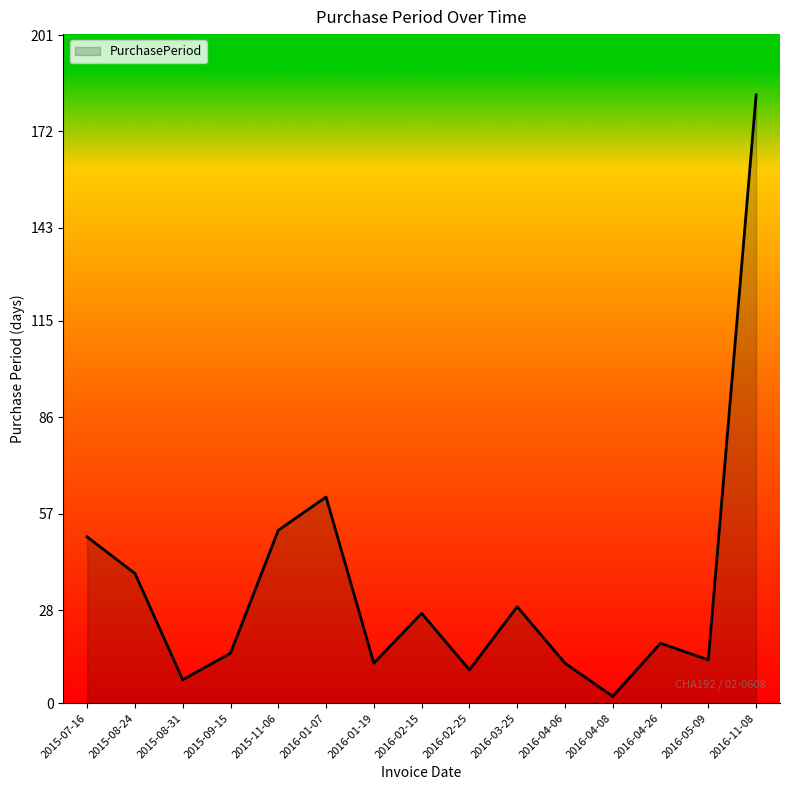

Reading left to right, extract all data points from this chart.

2015-07-16=50	2015-08-24=39	2015-08-31=7	2015-09-15=15	2015-11-06=52	2016-01-07=62	2016-01-19=12	2016-02-15=27	2016-02-25=10	2016-03-25=29	2016-04-06=12	2016-04-08=2	2016-04-26=18	2016-05-09=13	2016-11-08=183